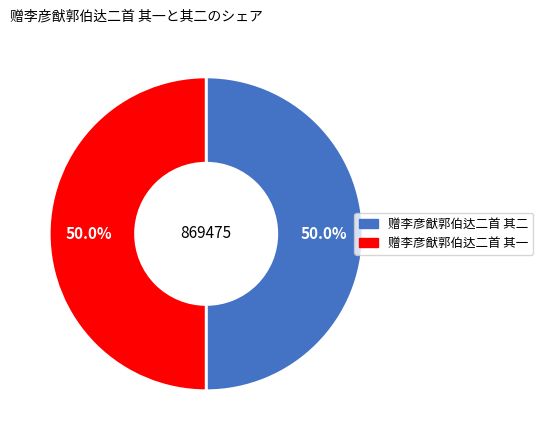

True or false: 赠李彦猷郭伯达二首 其二 accounts for 50% of the total.

True